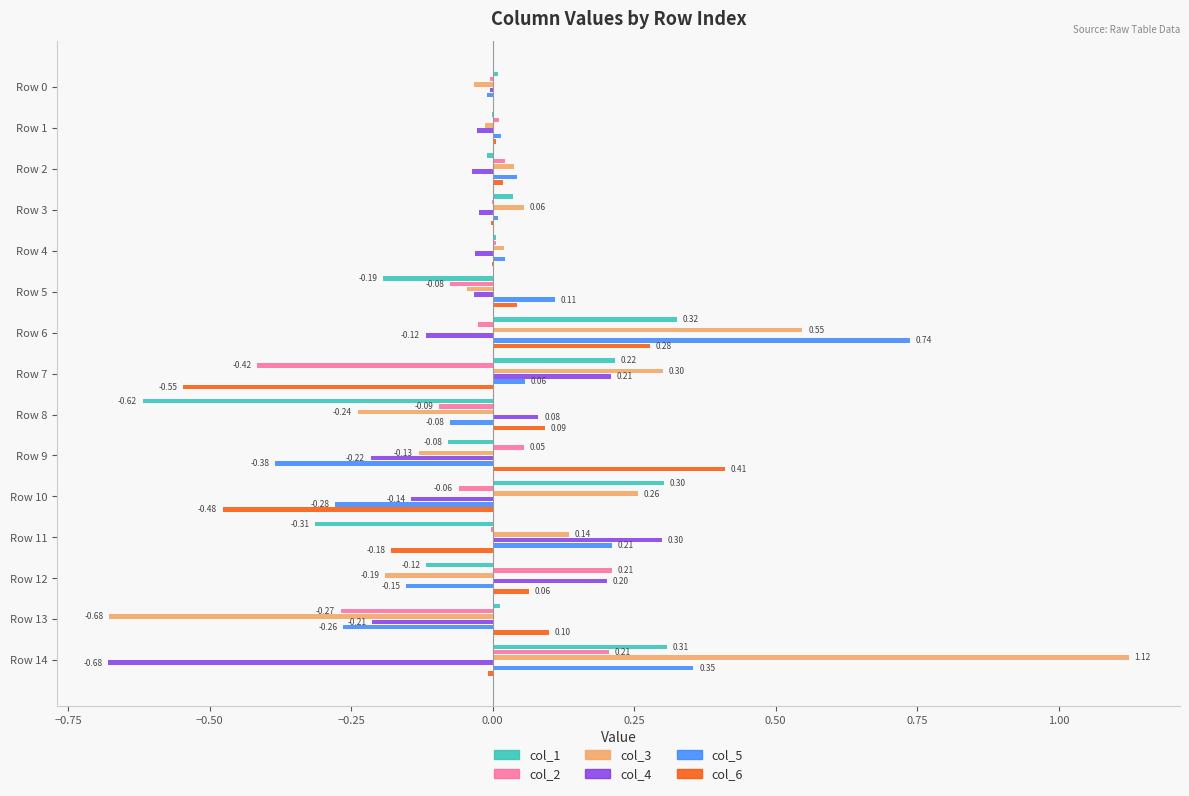

Which series changed the most between Row 3 and Row 4?

col_3